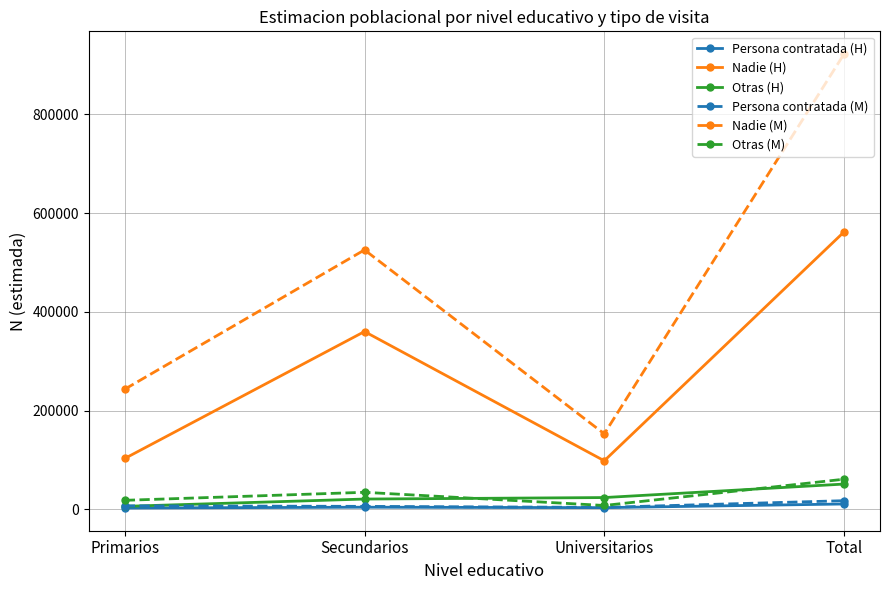

What position from the left is Total?

4